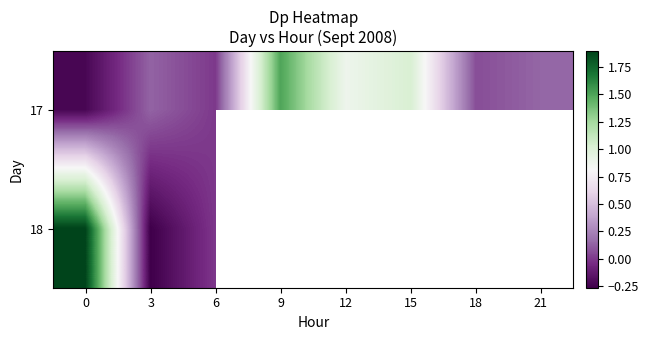

At which label does 17 first exceed 0?

3